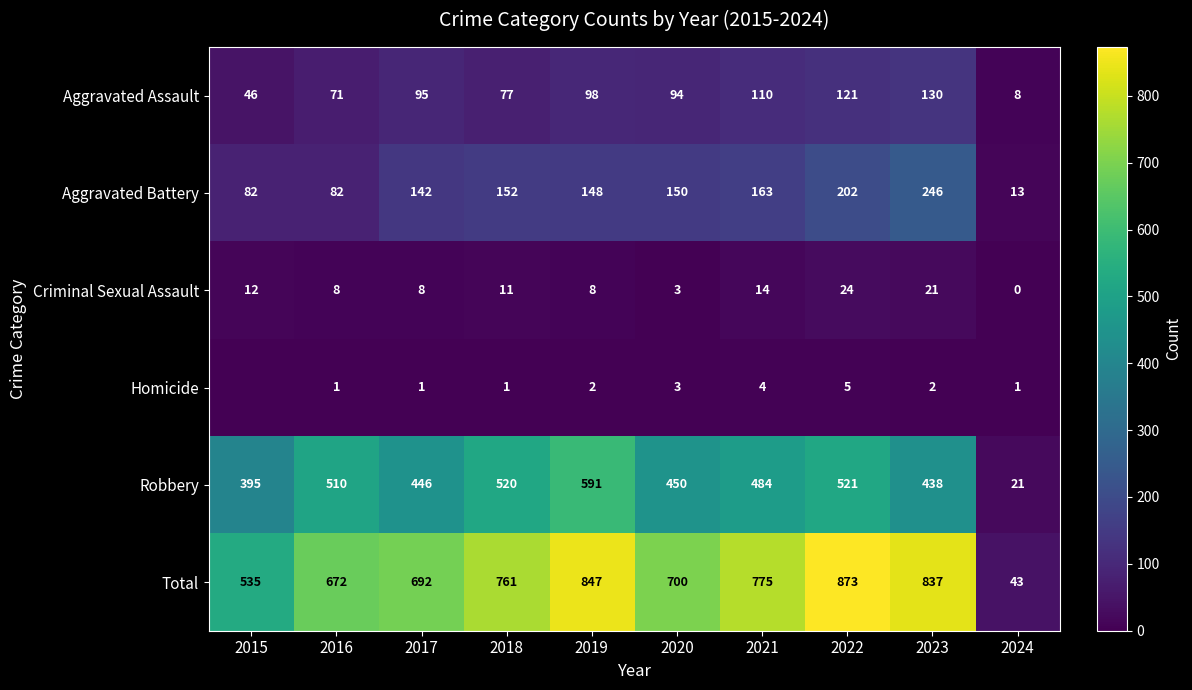

What is the total value across all series at 2016?

1344